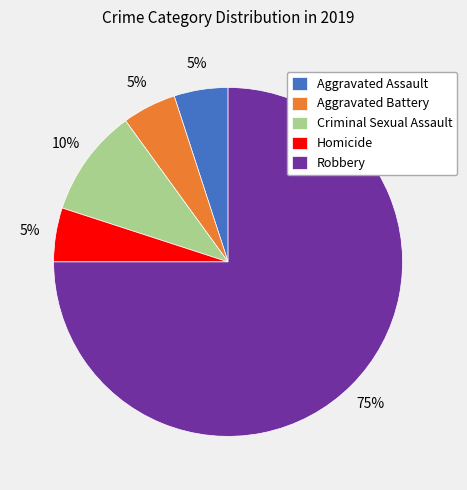

To the nearest percent, what percentage of the pie is Aggravated Assault?

5%